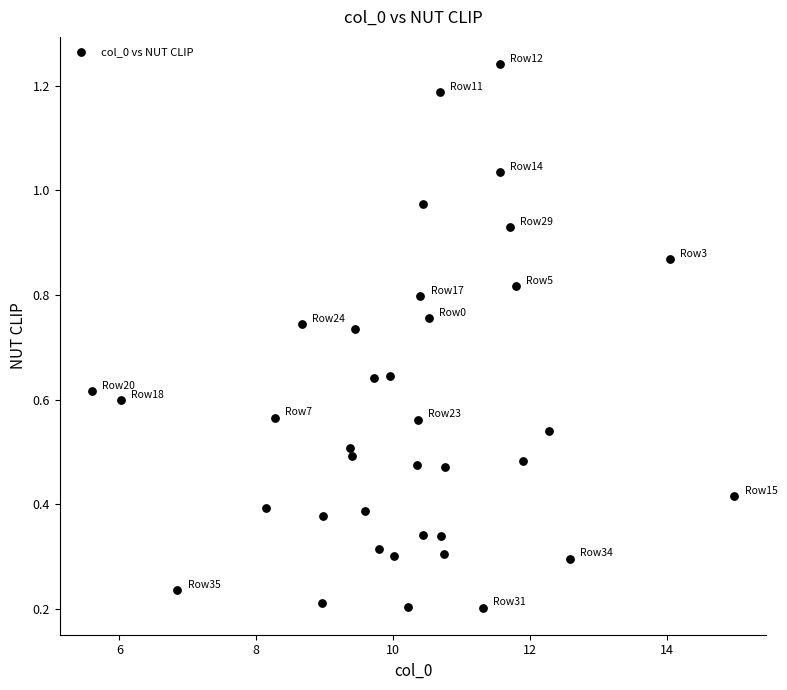

What is the range of X values (max minus min)?

9.4